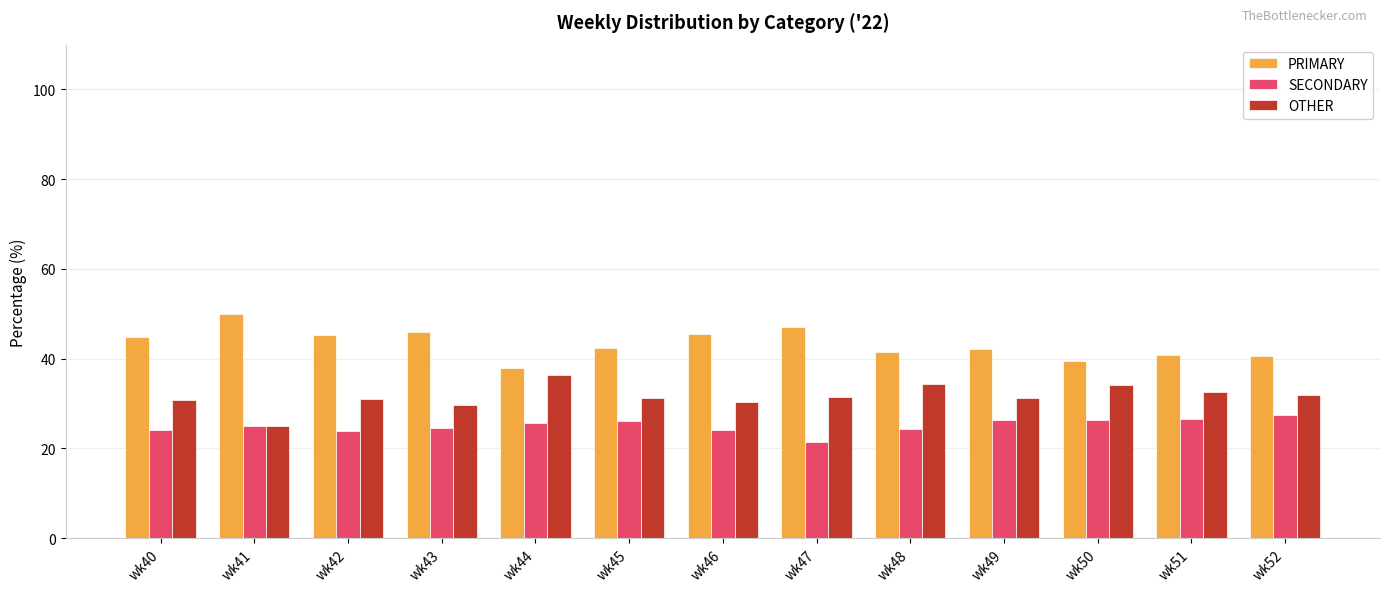

Which series has the largest total across all categories?

PRIMARY